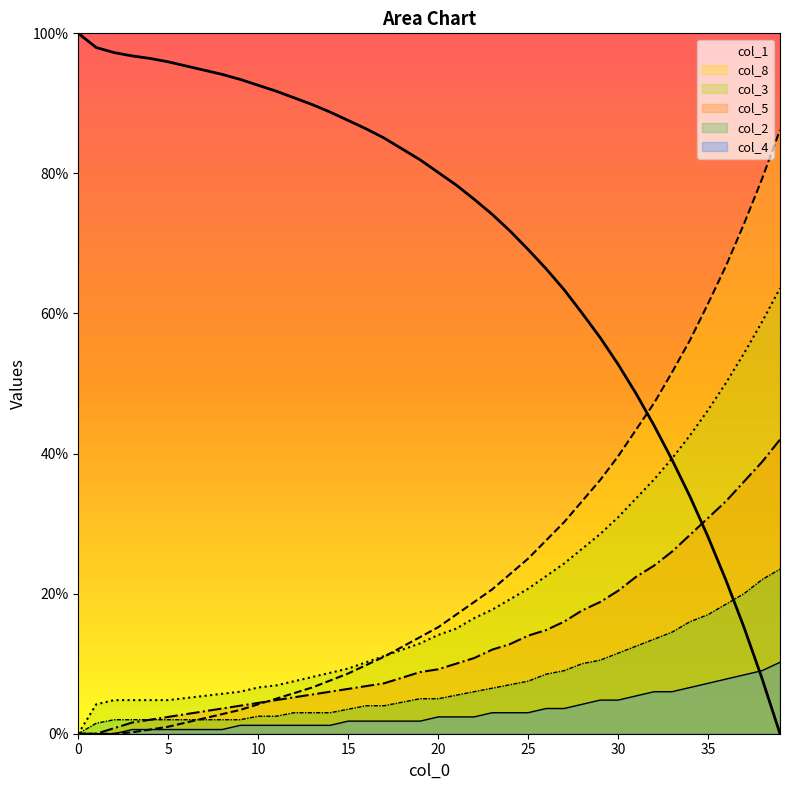

Rank the series by their maximum value, from lowest to highest.

col_4, col_2, col_5, col_3, col_8, col_1